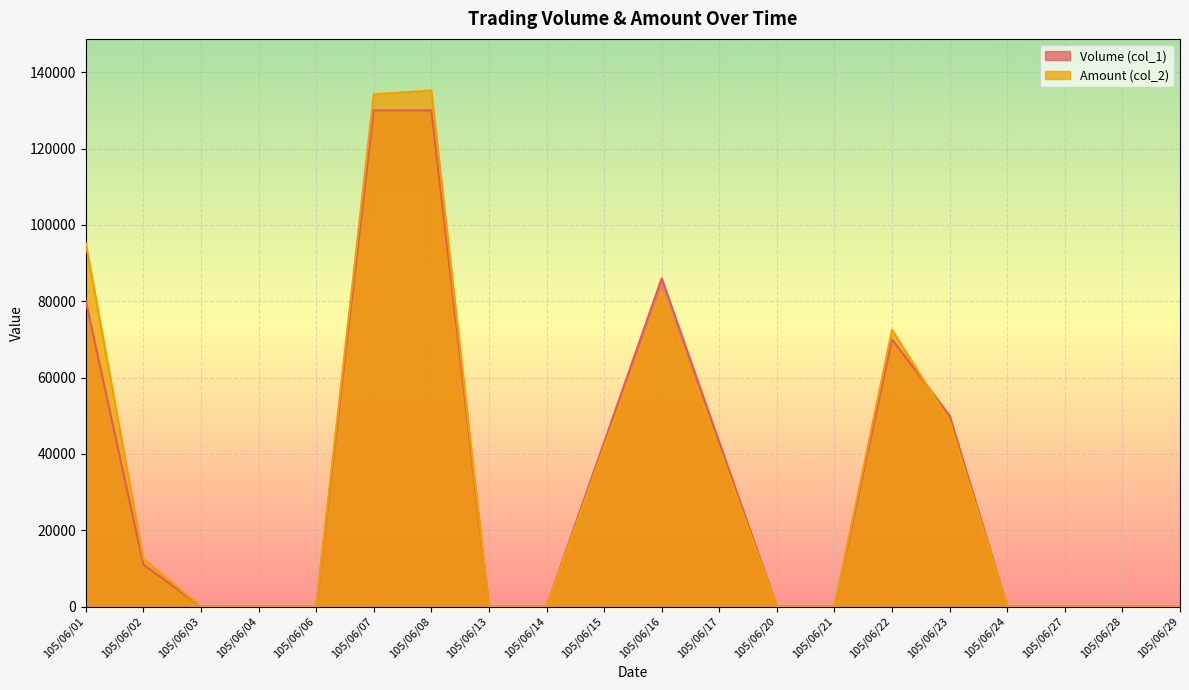

What is the sum of the Amount (col_2) values at 105/06/08 and 105/06/07?

269400